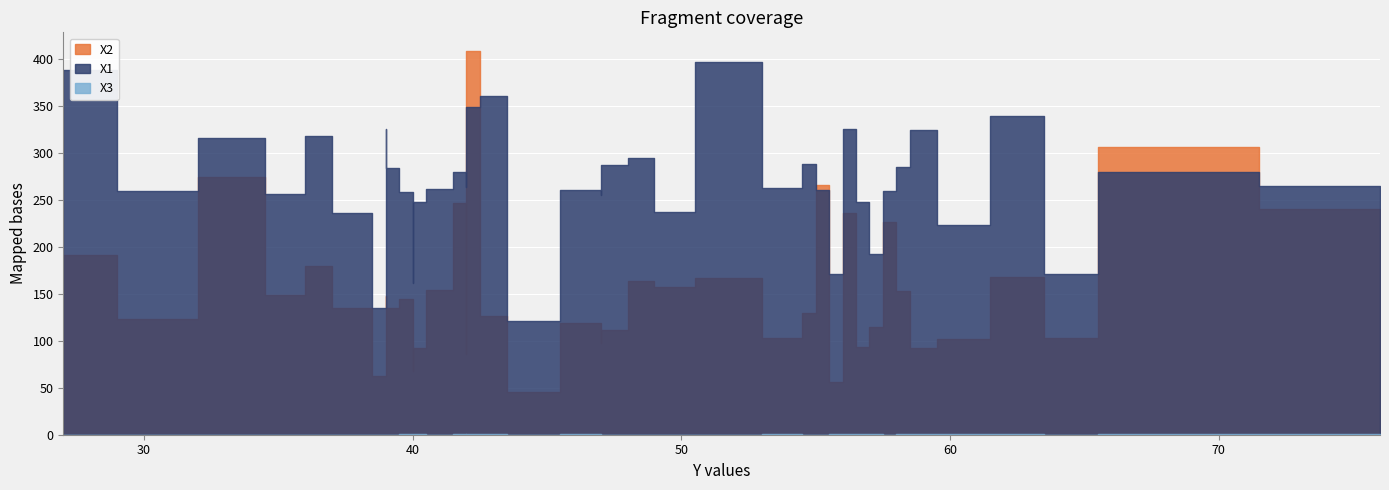

Rank the series at 49 from highest to lowest value.

X1, X2, X3